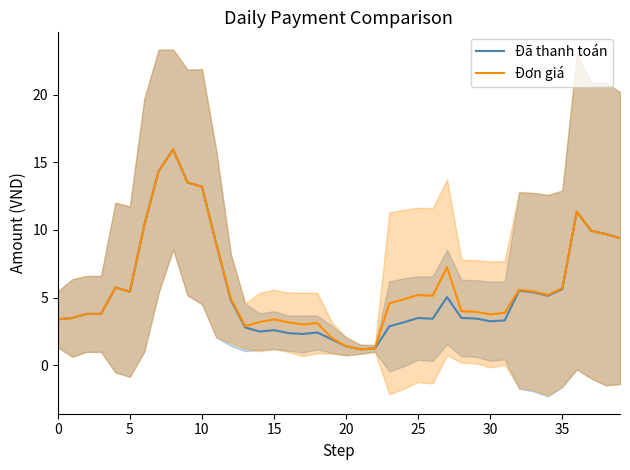

What is the maximum value for Đơn giá?

15.9